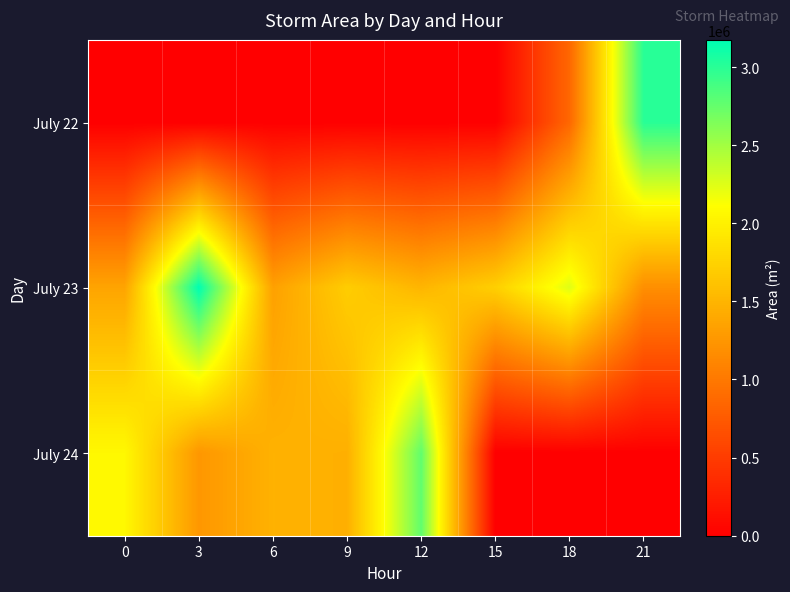

Reading left to right, list all the values displayed in this chart.

July 22: 0=0	3=0	6=0	9=0	12=0	15=0	18=861875	21=3003125
July 23: 0=1367500	3=3173750	6=1336250	9=1701875	12=1507500	15=1720625	18=2245000	21=1183125
July 24: 0=2060625	3=1255000	6=1475625	9=1460000	12=2763125	15=0	18=0	21=0